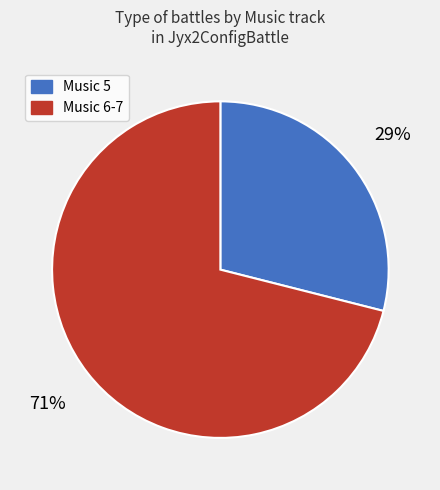

To the nearest percent, what is the average slice percentage?

50%